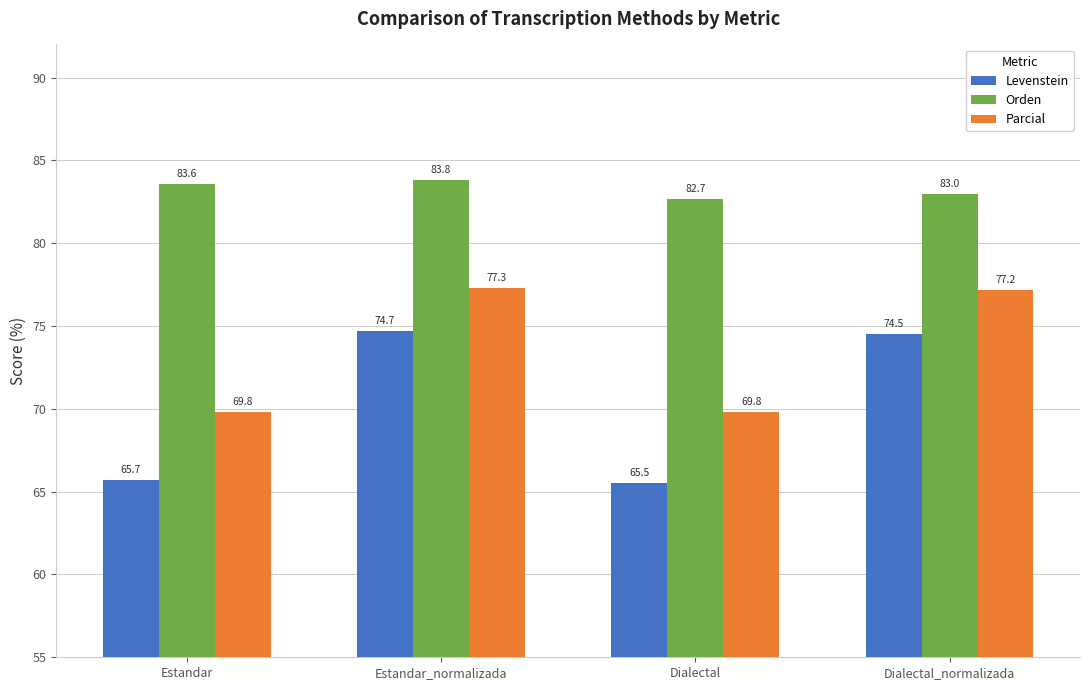

The Parcial series shows 77.2 at Dialectal_normalizada. True or false?

True